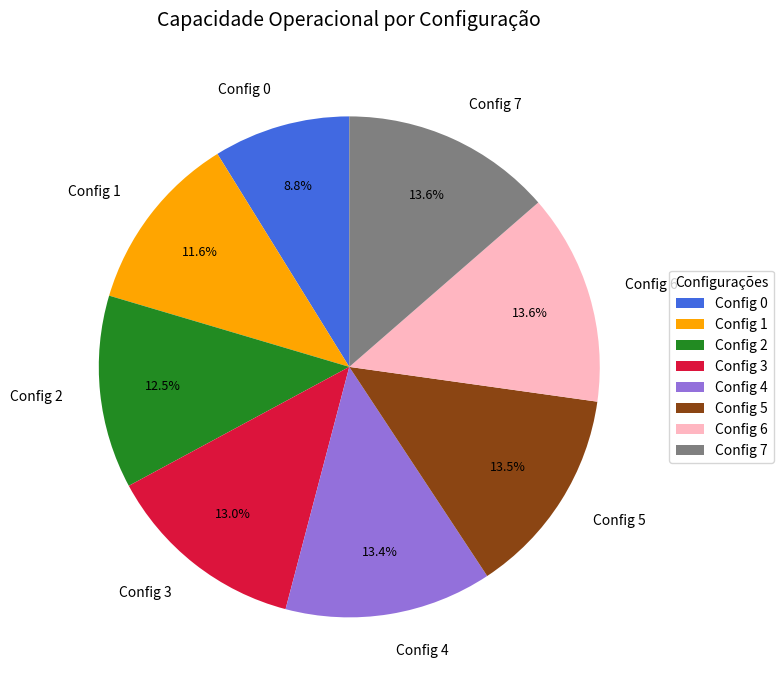

Approximately how many times larger is the value at Config 3 compared to Config 4?

1.0